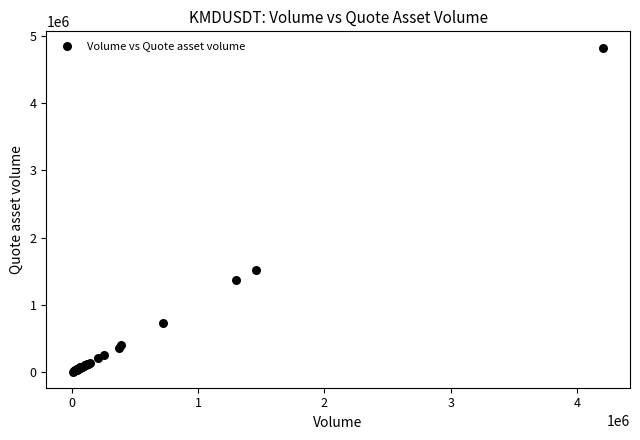

What Y value in the scatter plot is closest to 2416446?

1514412.8